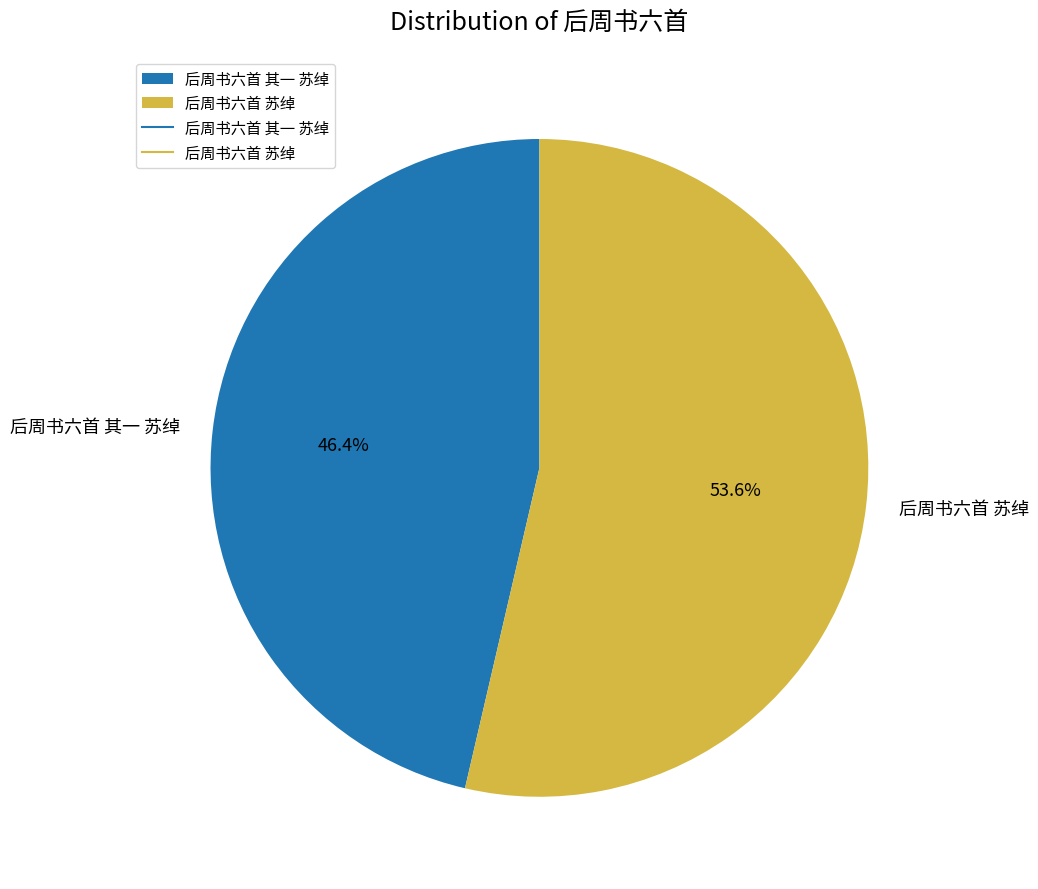

Approximately how many times larger is the value at 后周书六首 其一 苏绰 compared to 后周书六首 苏绰?

0.9